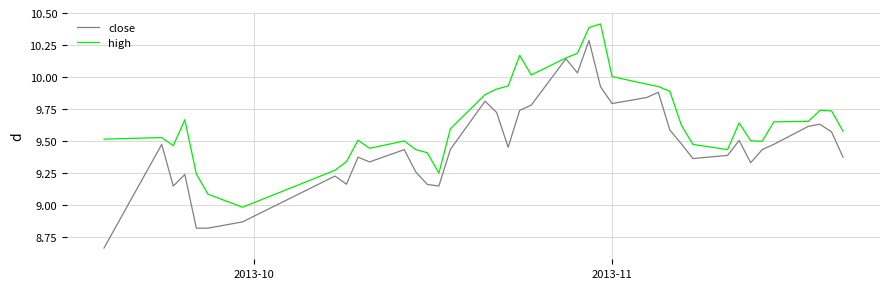

Count the number of data series in this chart.

2